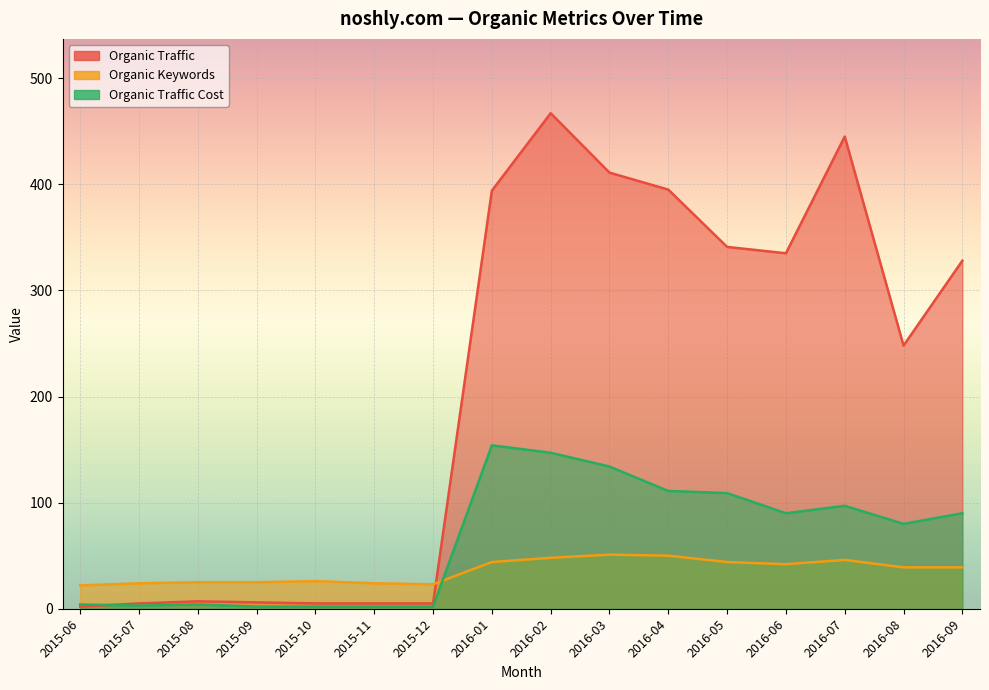

What are all the series names shown in the legend?

Organic Traffic, Organic Keywords, Organic Traffic Cost